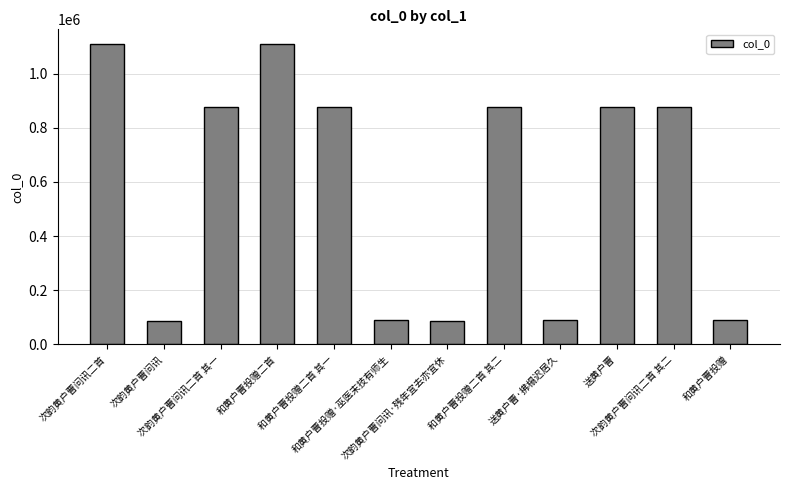

What is the difference between the maximum and minimum values?

1021637